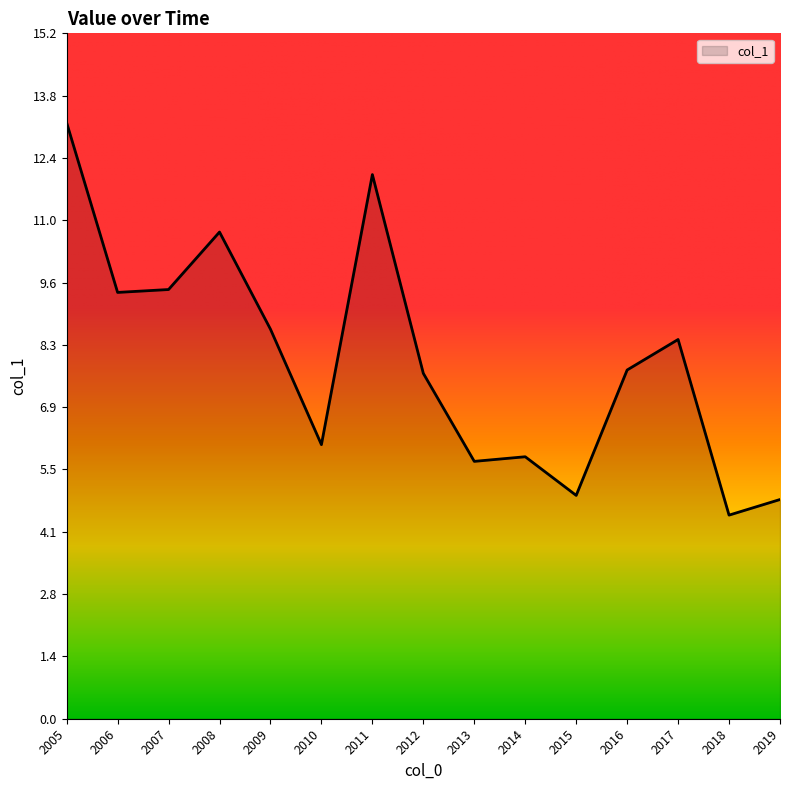

Is it true that the value at 2006 is 9.4?

True